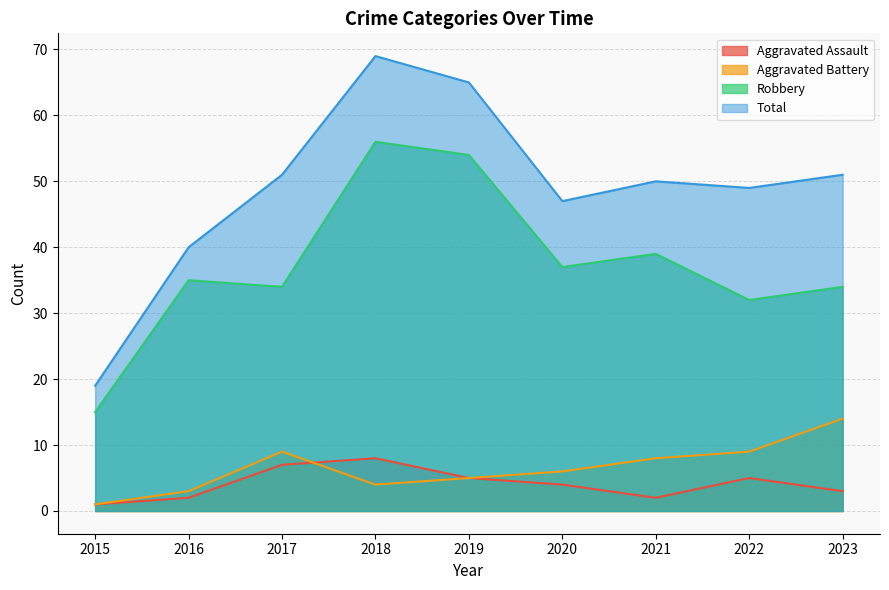

Reading right to left, list all the values displayed in this chart.

Aggravated Assault: 2023=3	2022=5	2021=2	2020=4	2019=5	2018=8	2017=7	2016=2	2015=1
Aggravated Battery: 2023=14	2022=9	2021=8	2020=6	2019=5	2018=4	2017=9	2016=3	2015=1
Robbery: 2023=34	2022=32	2021=39	2020=37	2019=54	2018=56	2017=34	2016=35	2015=15
Total: 2023=51	2022=49	2021=50	2020=47	2019=65	2018=69	2017=51	2016=40	2015=19